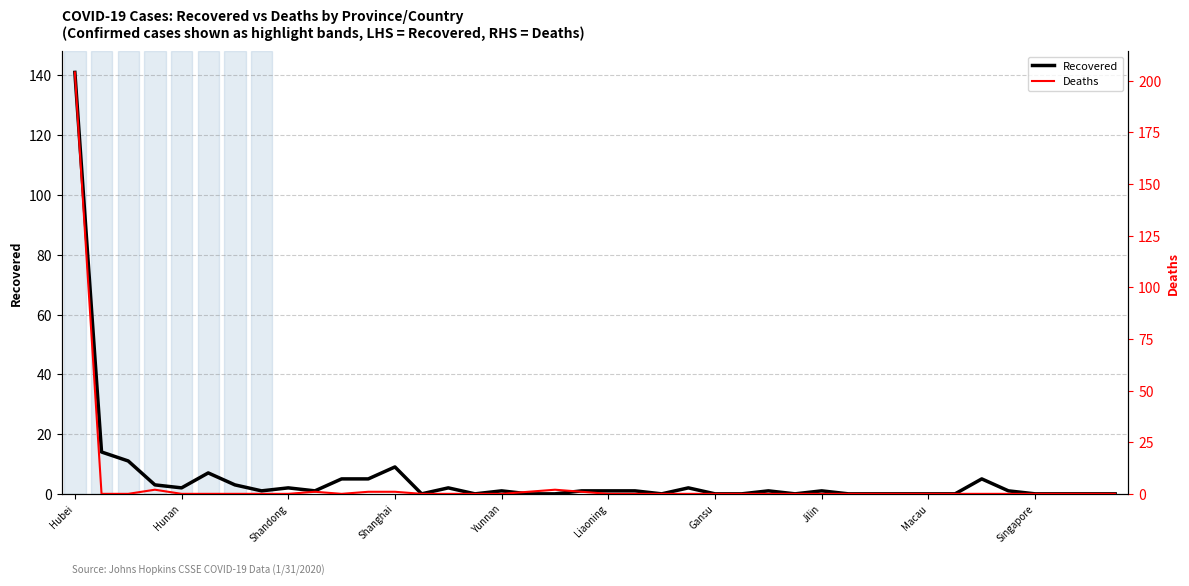

Reading left to right, transcribe all the data shown in this chart.

Recovered: 141	14	11	3	2	7	3	1	2	1	5	5	9	0	2	0	1	0	0	1	1	1	0	2	0	0	1	0	1	0	0	0	0	0	5	1	0	0	0	0
Deaths: 204	0	0	2	0	0	0	0	0	1	0	1	1	0	0	0	0	1	2	1	0	0	0	0	0	0	0	0	0	0	0	0	0	0	0	0	0	0	0	0